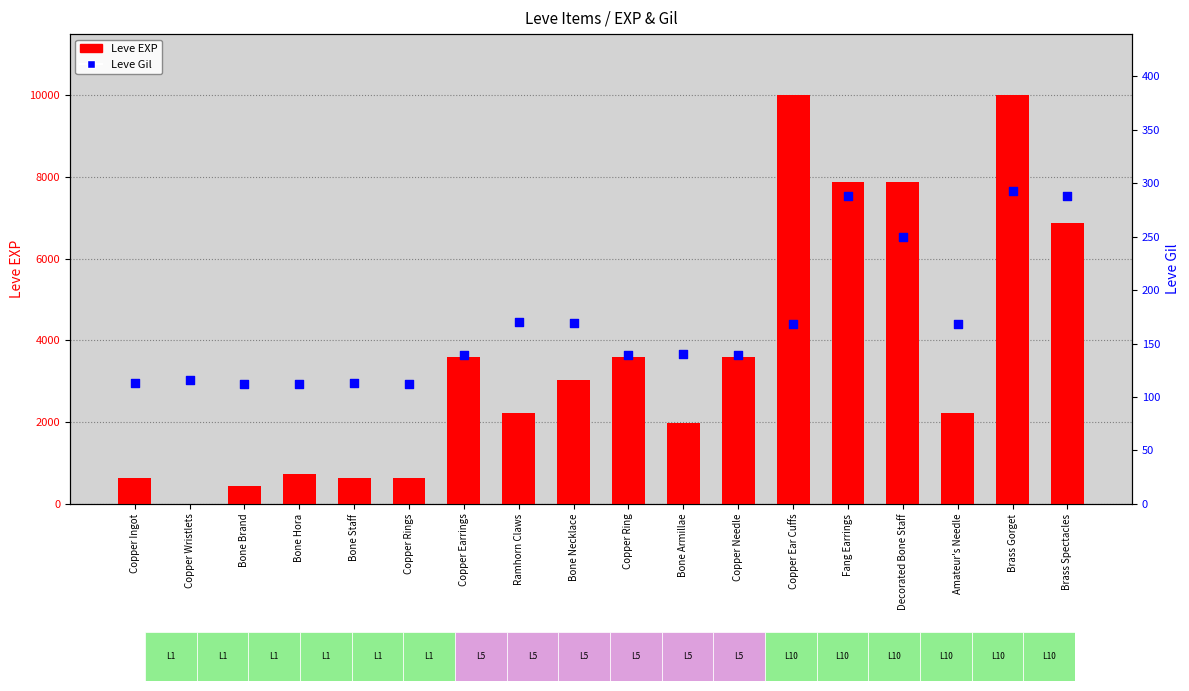

At how many categories does at least one series exceed 5668?

5